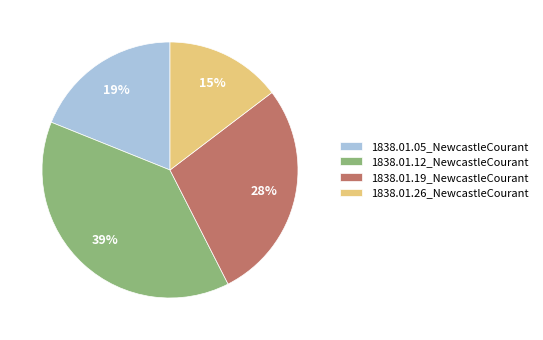

How many segments does this pie chart have?

4